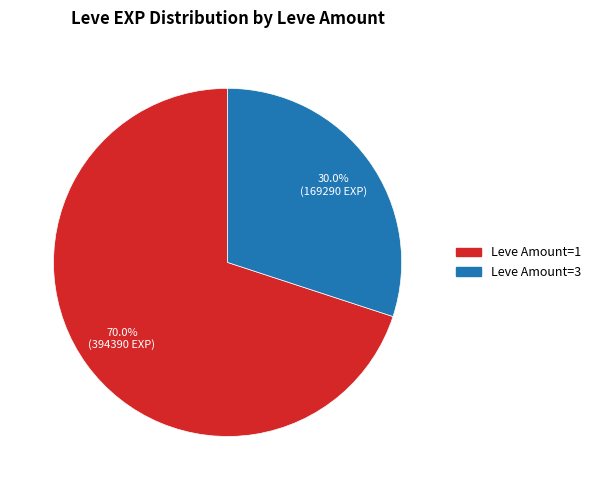

To the nearest percent, what is the difference between the largest and smallest slice percentages?

40%